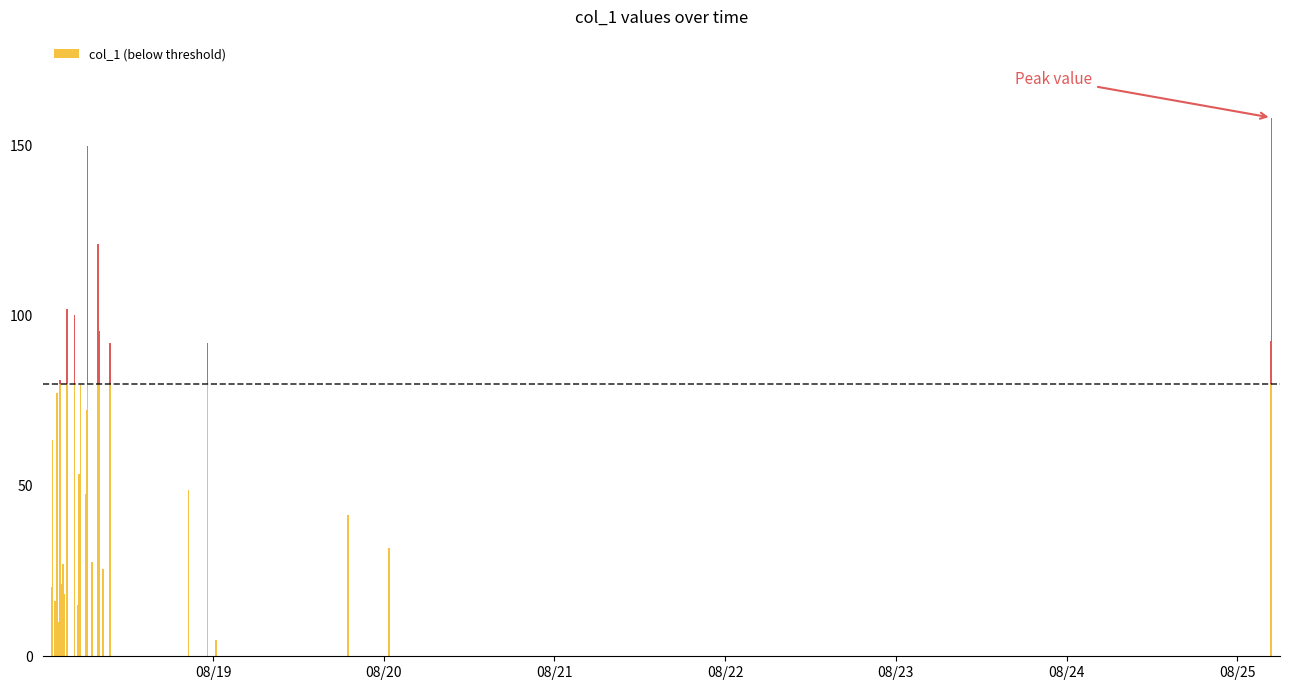

True or false: the data shows 31.7 at 2018-08-20 00:45:15.

True